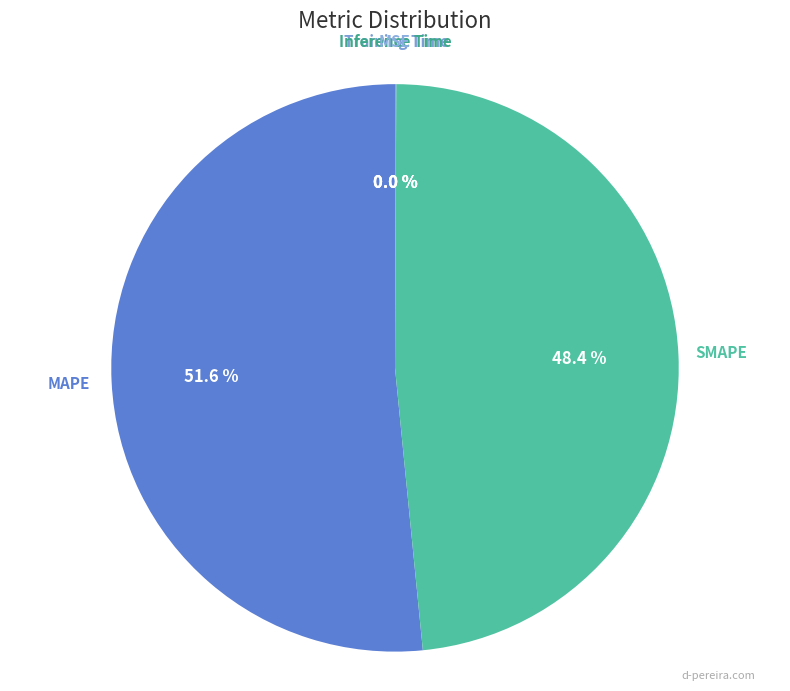

Which has a higher value, MAPE or SMAPE?

MAPE